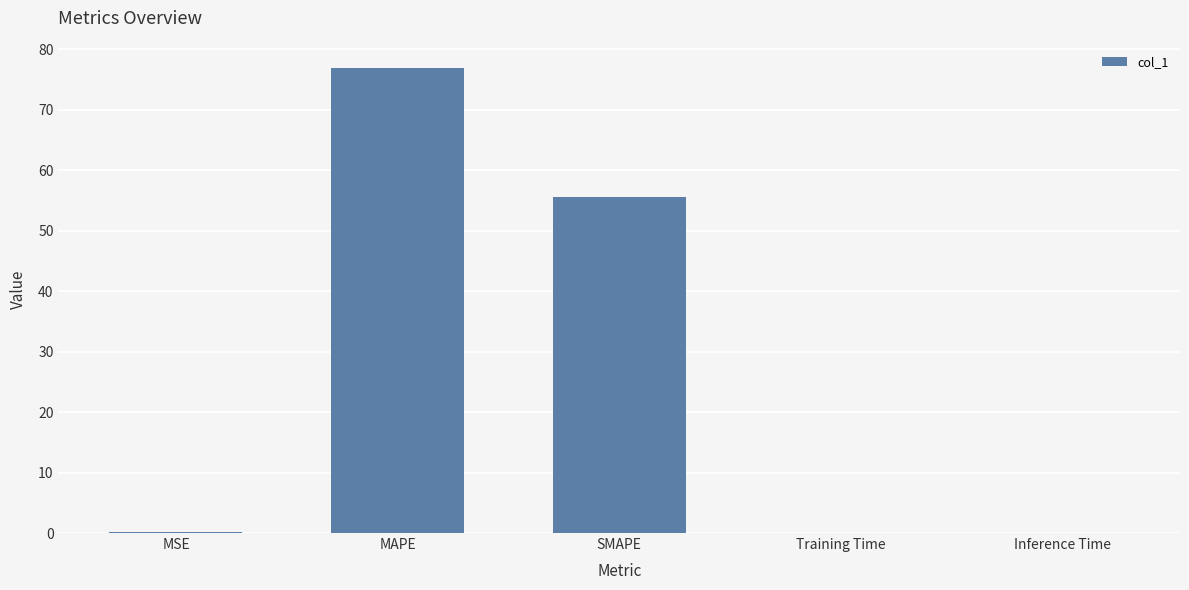

At which category does the chart reach its peak across all series?

MAPE